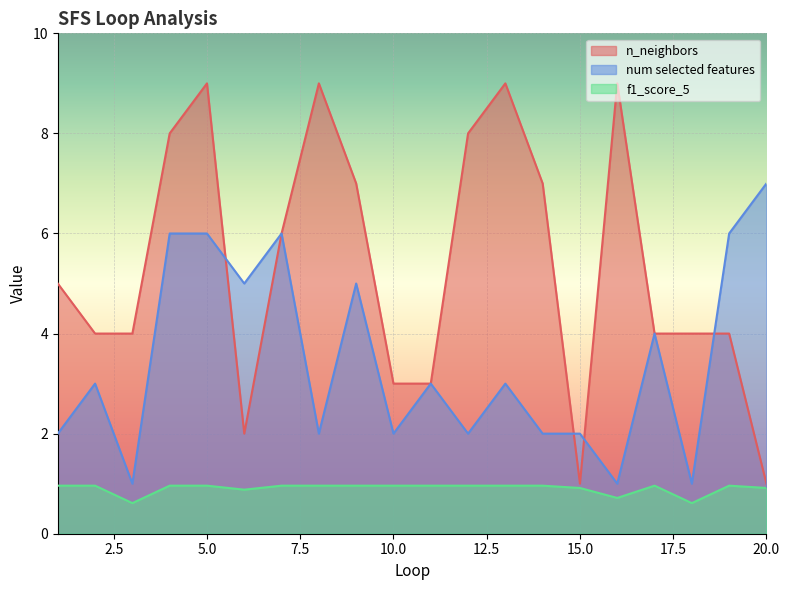

Is the value of n_neighbors at 16 greater than the value of num selected features at 10?

Yes